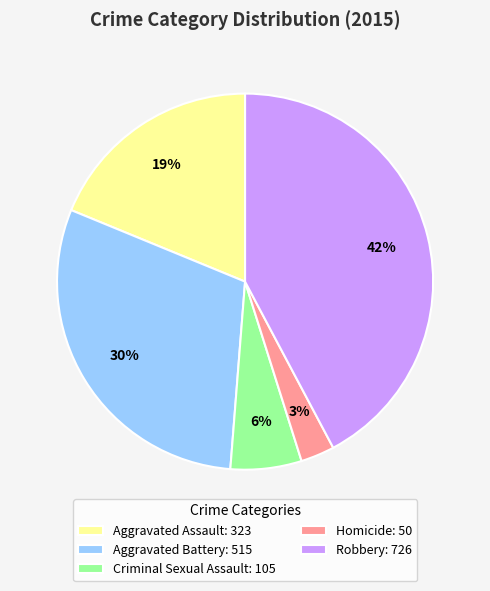

To the nearest percent, what percentage of the pie is Homicide?

3%